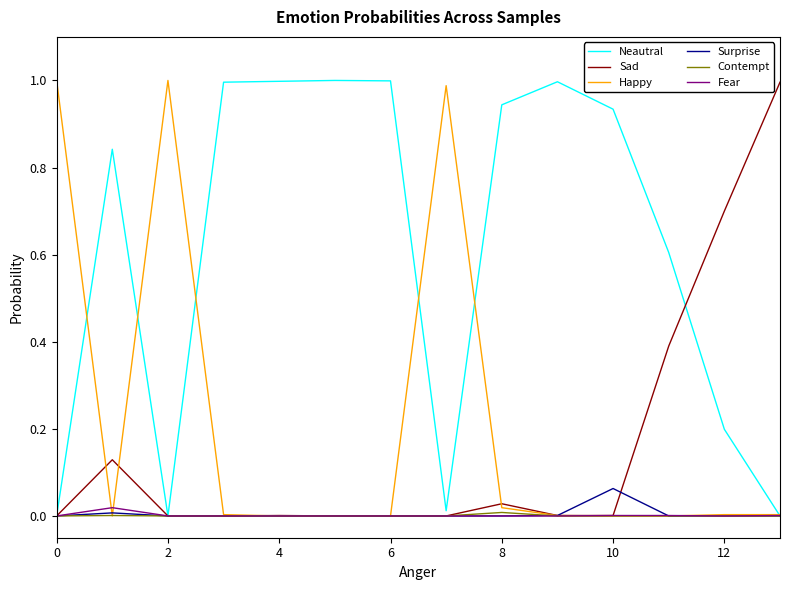

Which series has the largest total across all categories?

Neautral